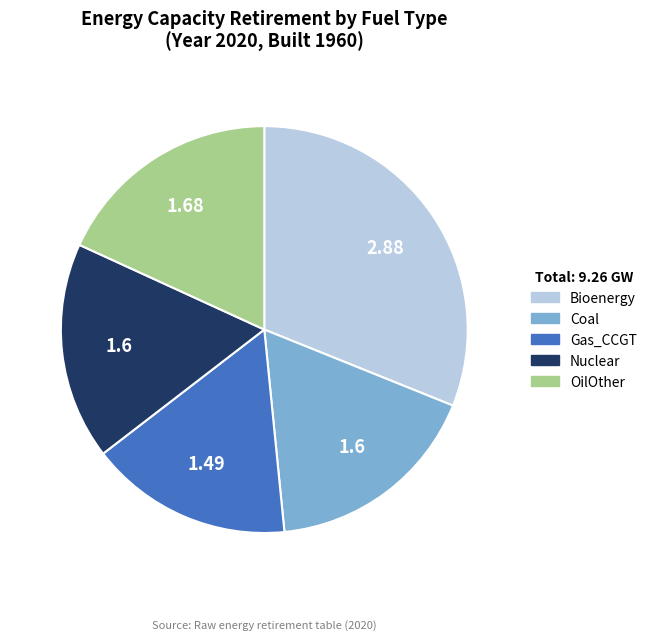

Which category has the biggest portion of the pie?

Bioenergy